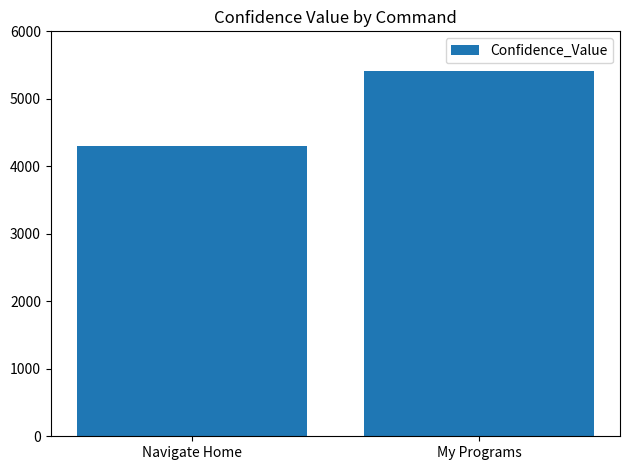

How many bars are there in total?

2